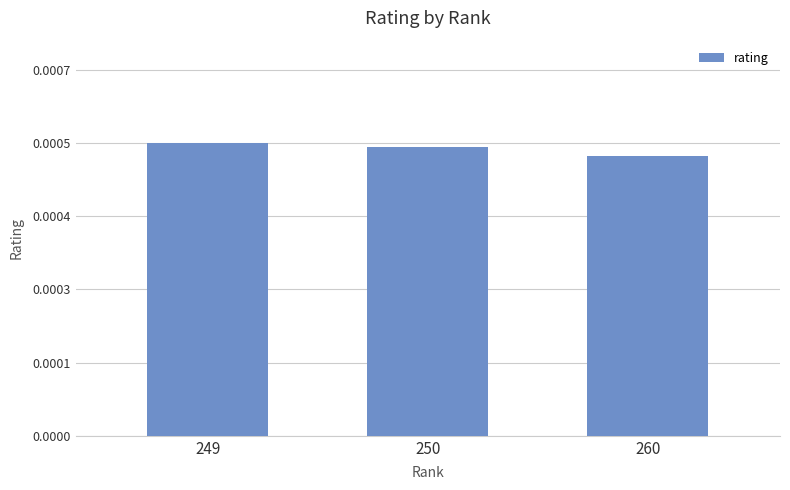

Rank the categories by value from lowest to highest.

260, 250, 249